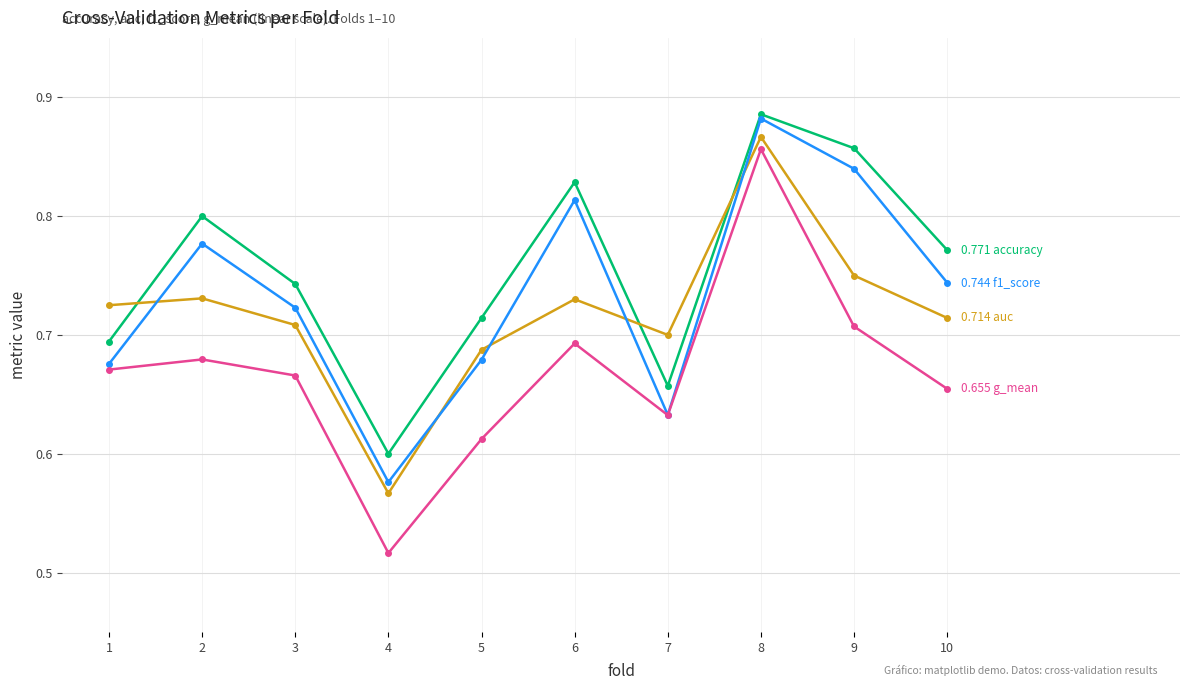

What is the total value across all series at 2?

3.0